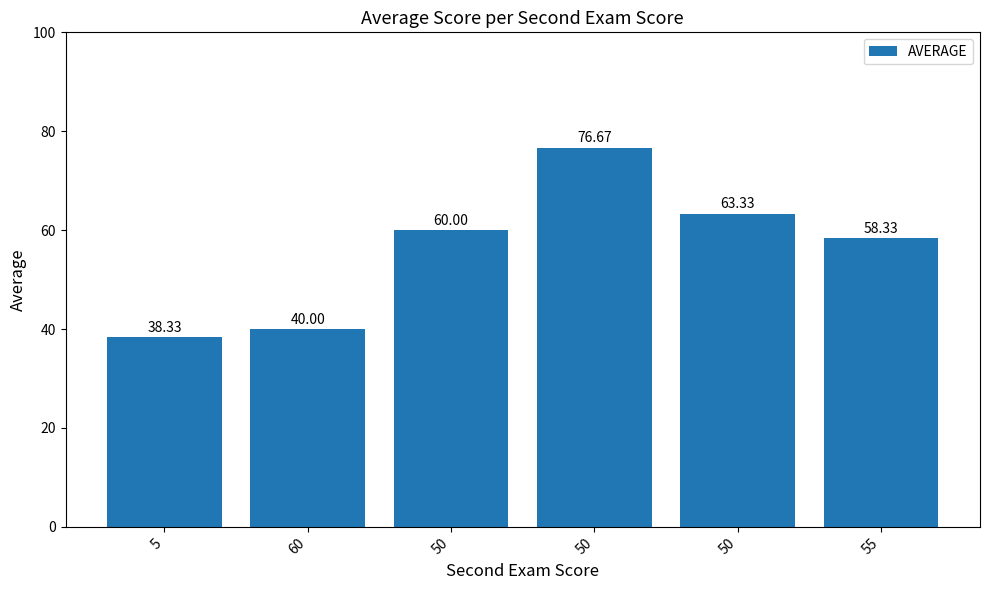

Where does the data first go above 60?

50